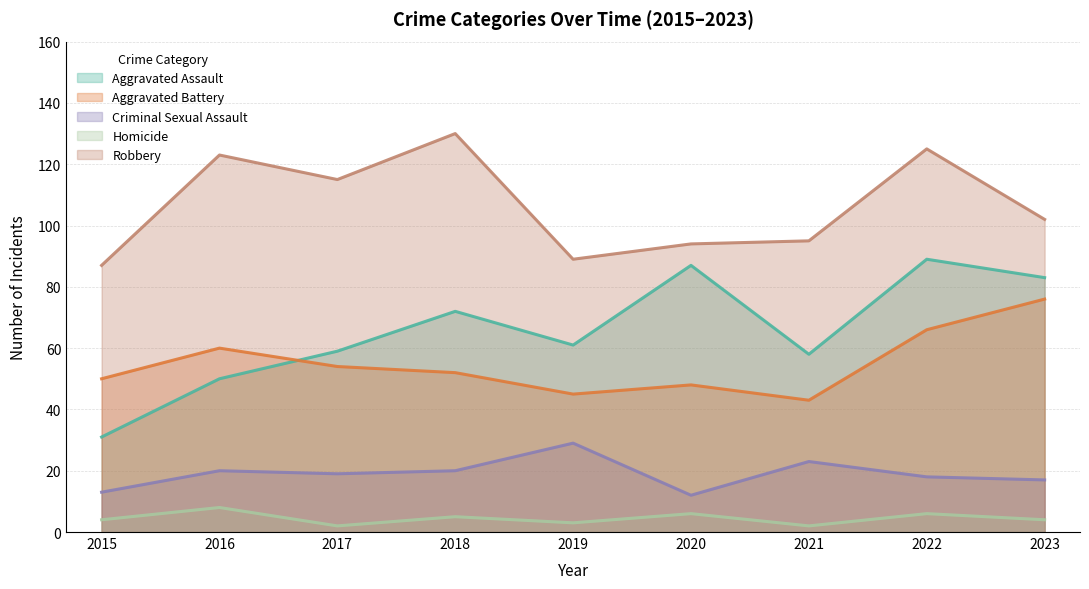

What is the value of the Criminal Sexual Assault point at the 2nd from the left?

20